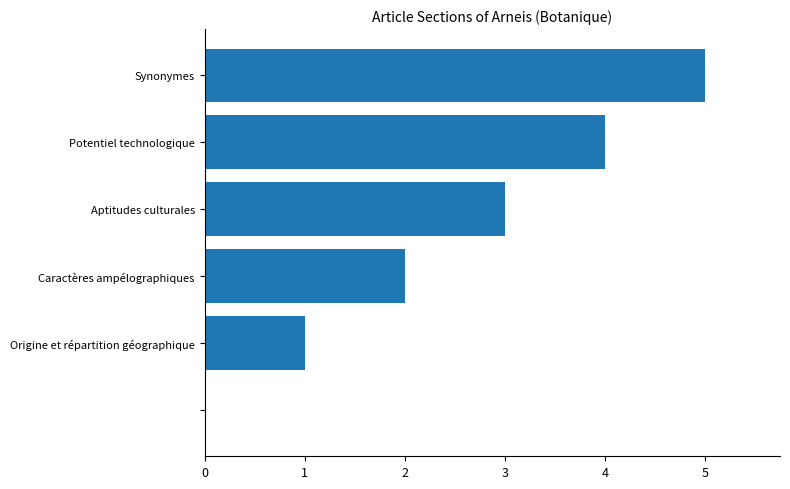

What is the sum of all values?

15